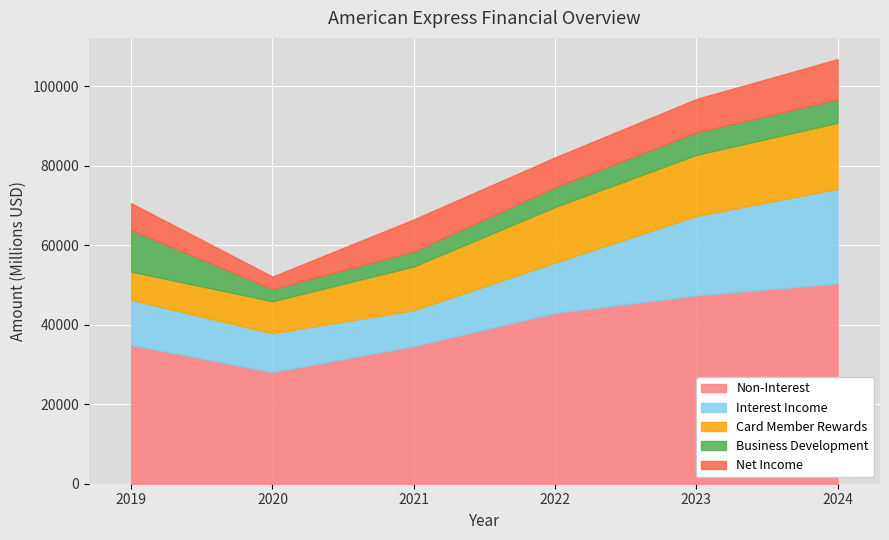

At how many categories does at least one series exceed 8003?

6